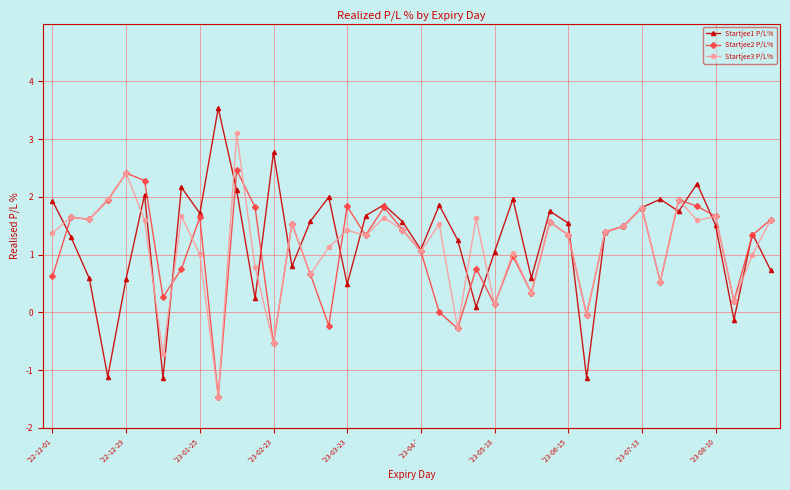

What is the maximum value shown in the chart?

3.5